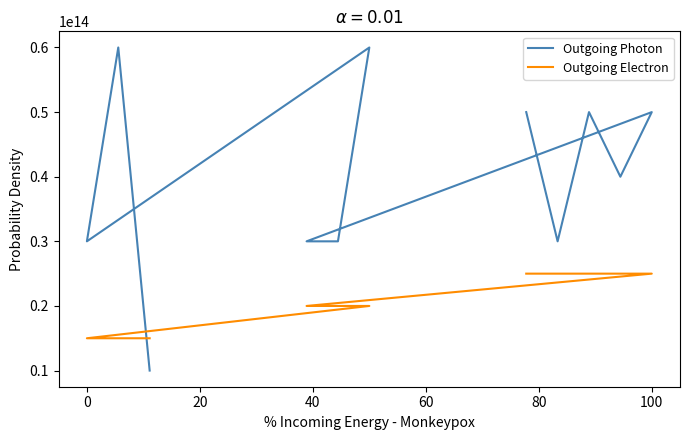

How many lines are shown in the chart?

2